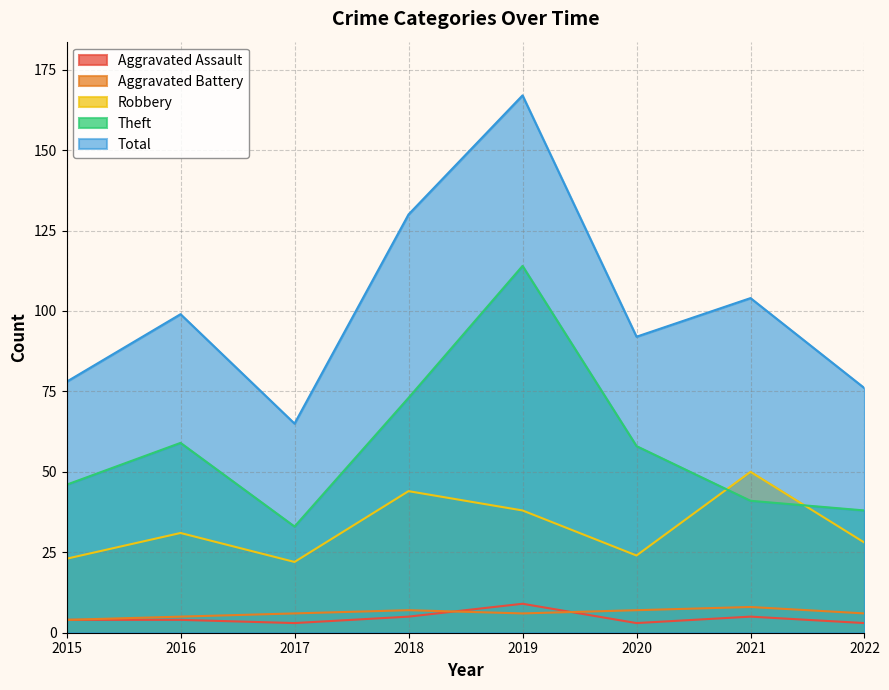

What is the value of the Theft point at the 5th from the left?

114